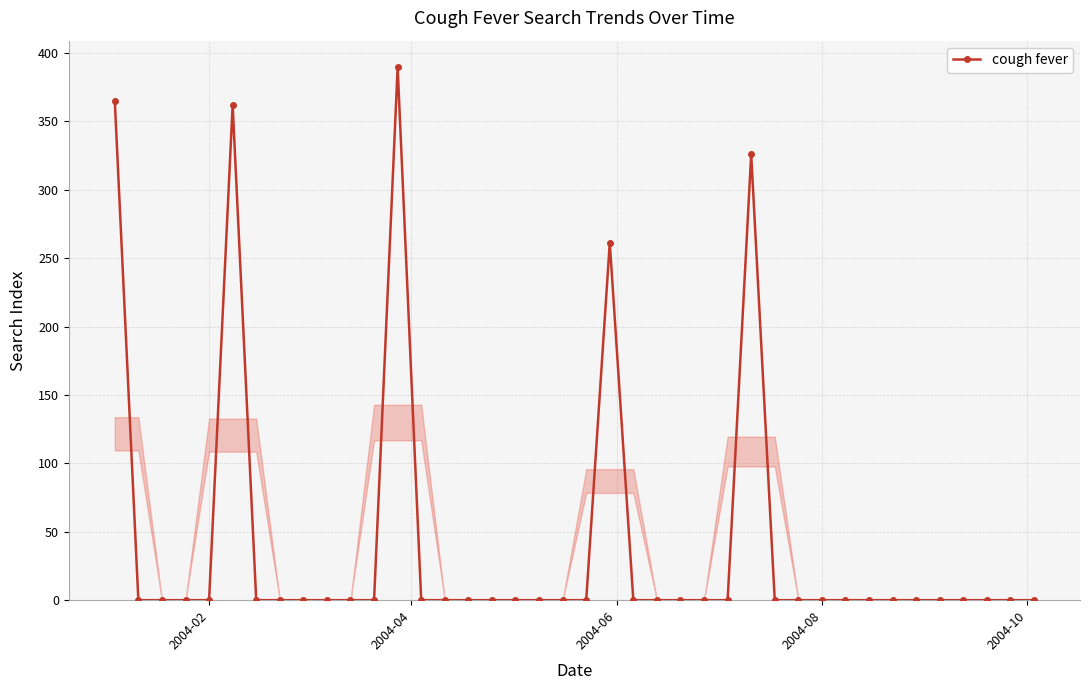

What is the greatest value displayed?

389.6